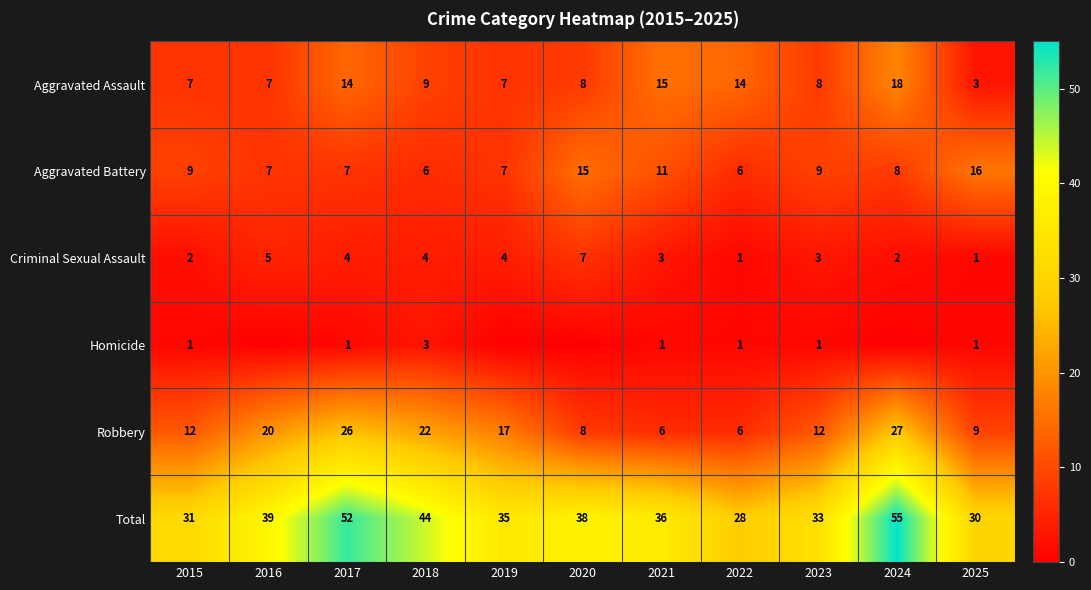

What is the lowest value of the Aggravated Assault series?

3